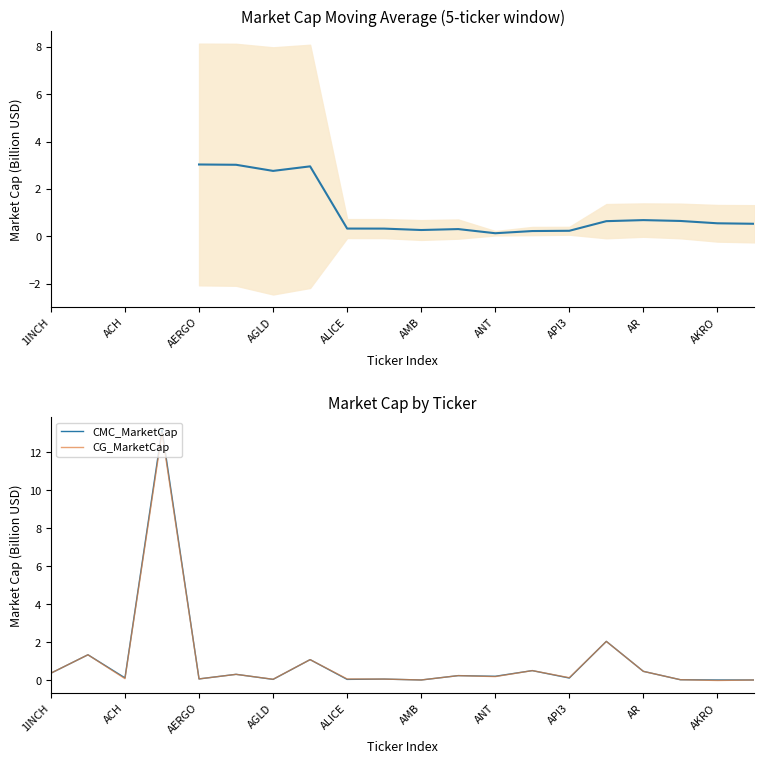

The CMC_MarketCap series shows 0.4 at 1INCH. True or false?

True